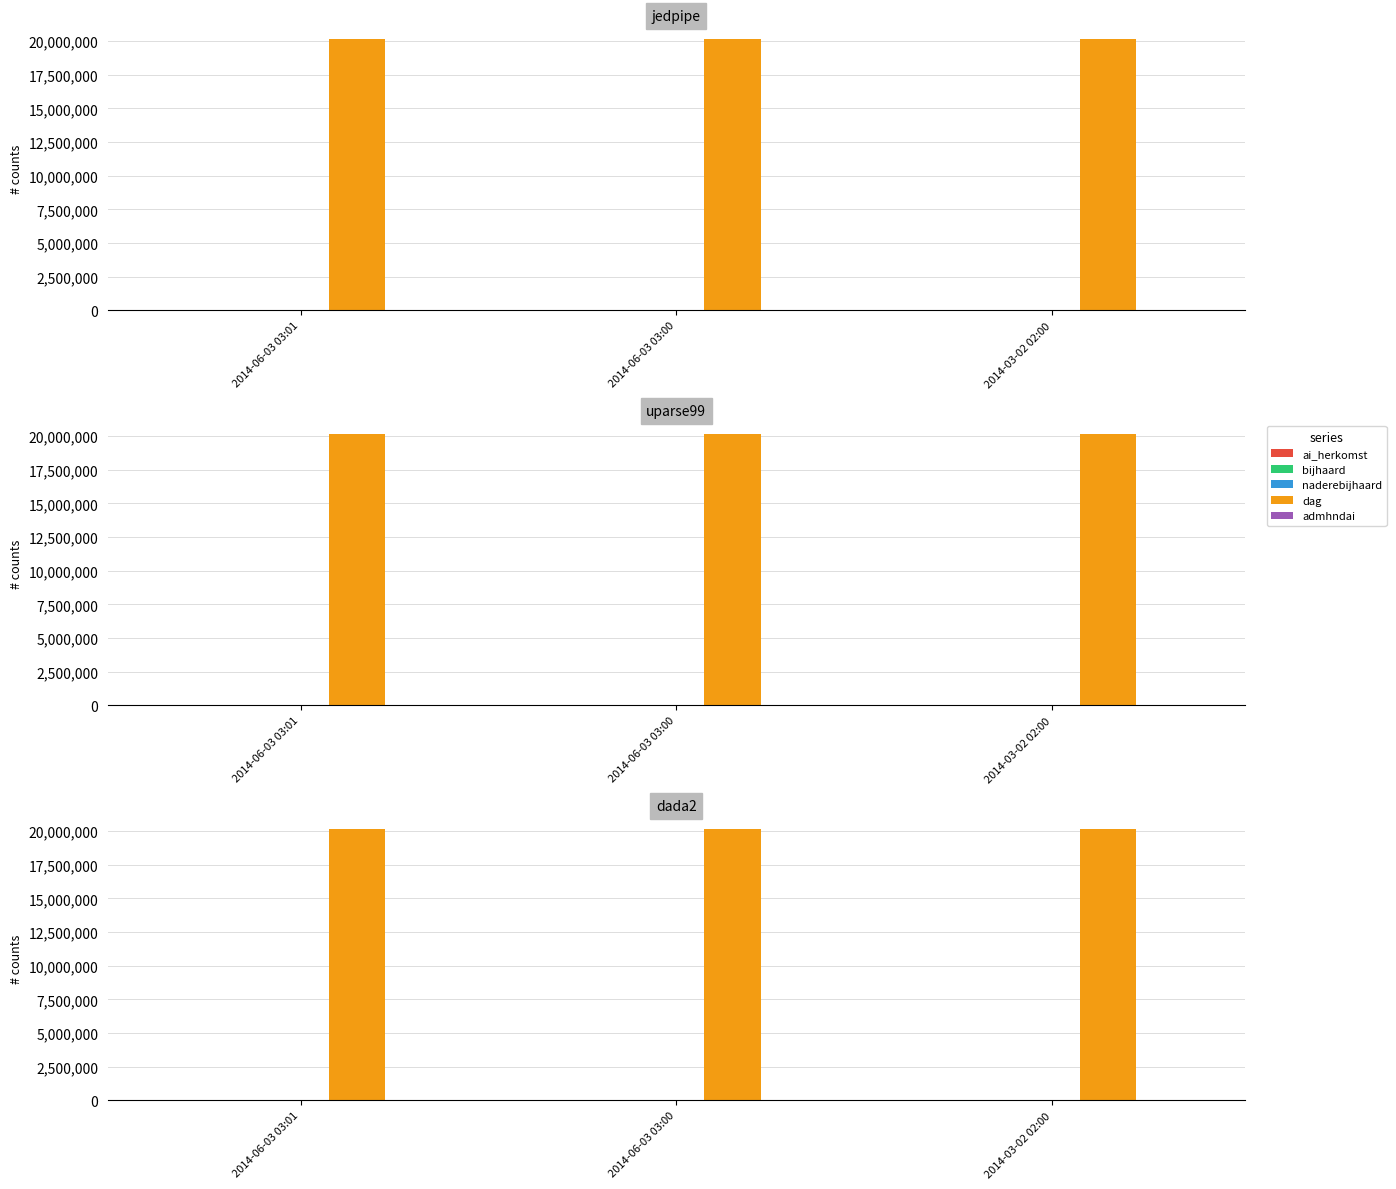

What is the difference between the highest and lowest values at 2014-06-03 03:01?

20140300